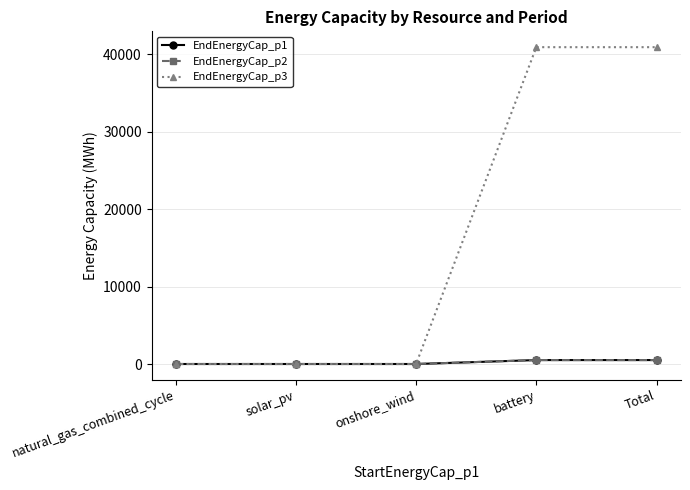

Reading left to right, what are all the values shown in this chart?

EndEnergyCap_p1: 0.0	0.0	0.0	508.9	508.9
EndEnergyCap_p2: 0.0	0.0	0.0	508.9	508.9
EndEnergyCap_p3: 0.0	0.0	0.0	40936.2	40936.2